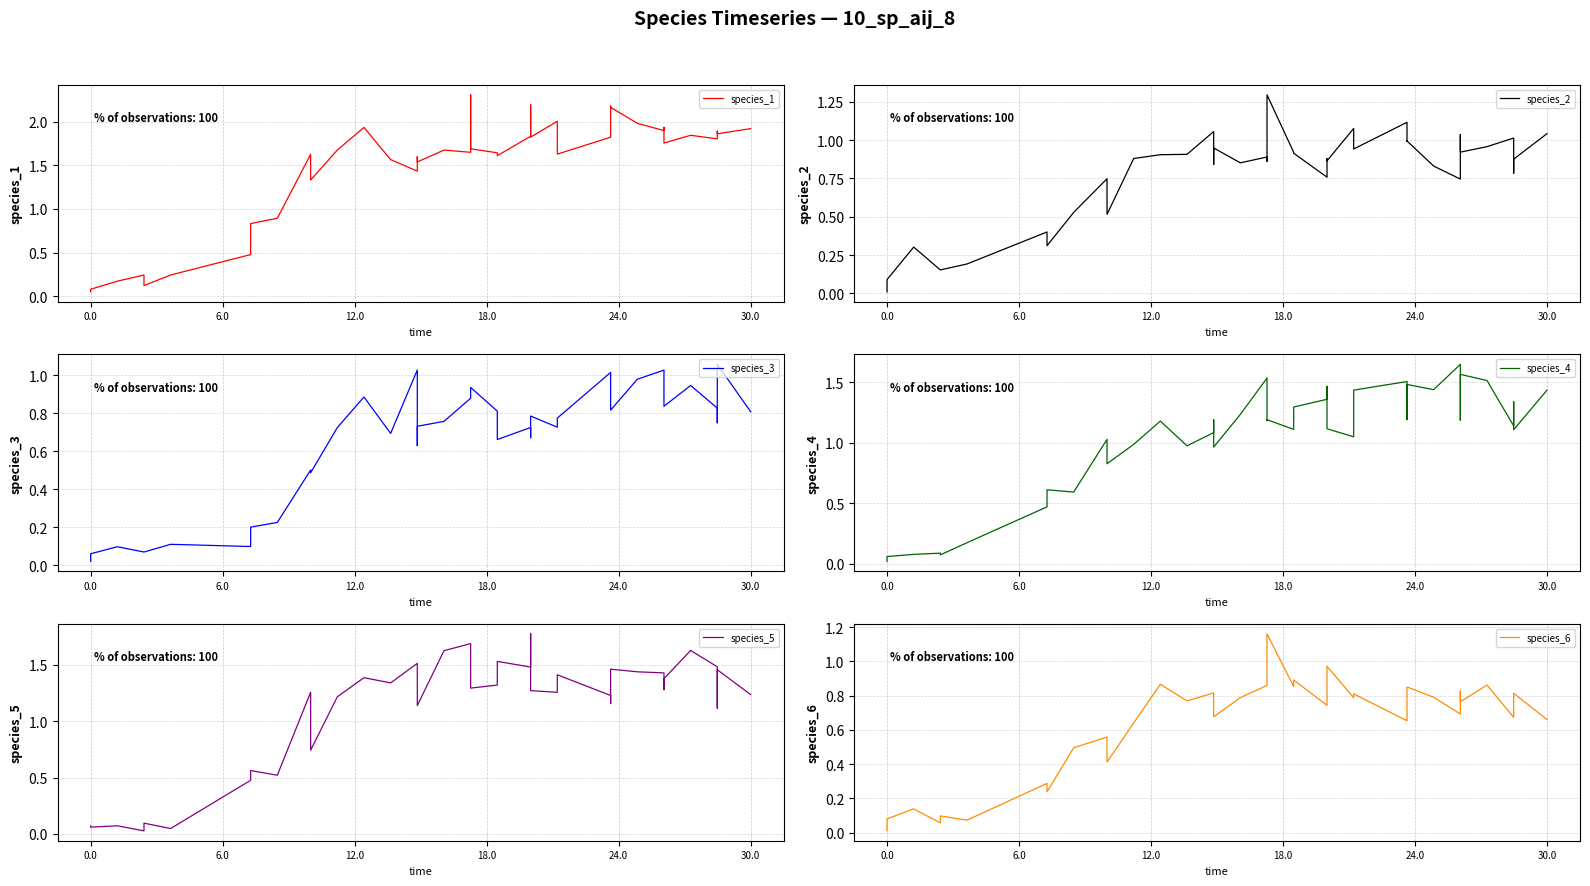

Which series has the largest total across all categories?

species_1